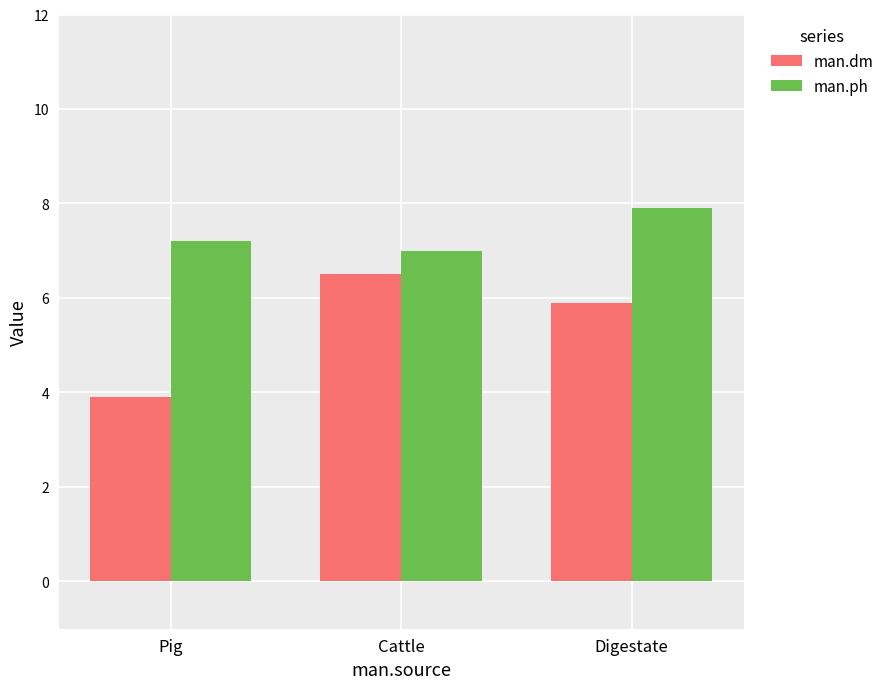

Reading left to right, list all the values displayed in this chart.

man.dm: 3.9	6.5	5.9
man.ph: 7.2	7.0	7.9